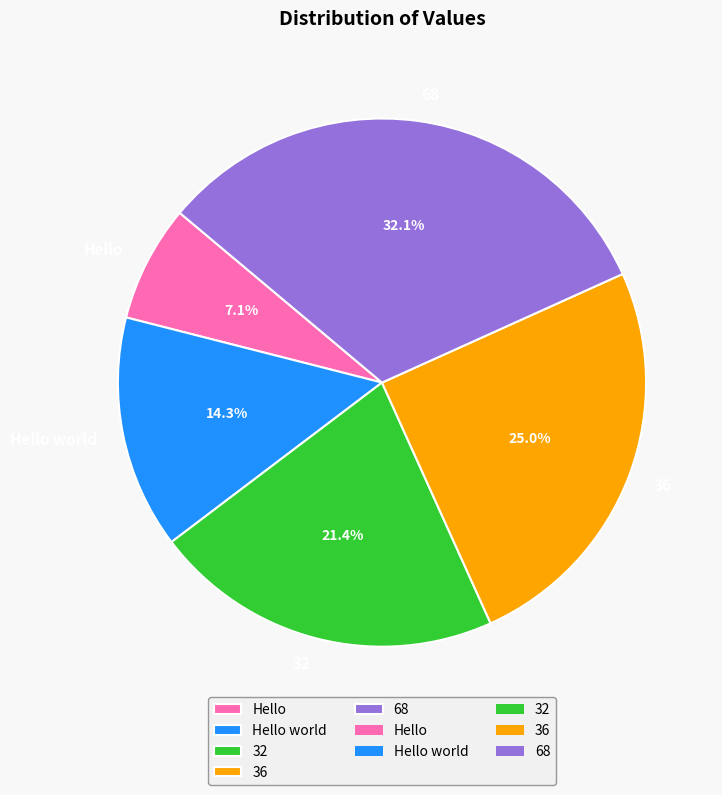

To the nearest percent, what is the average slice percentage?

20%